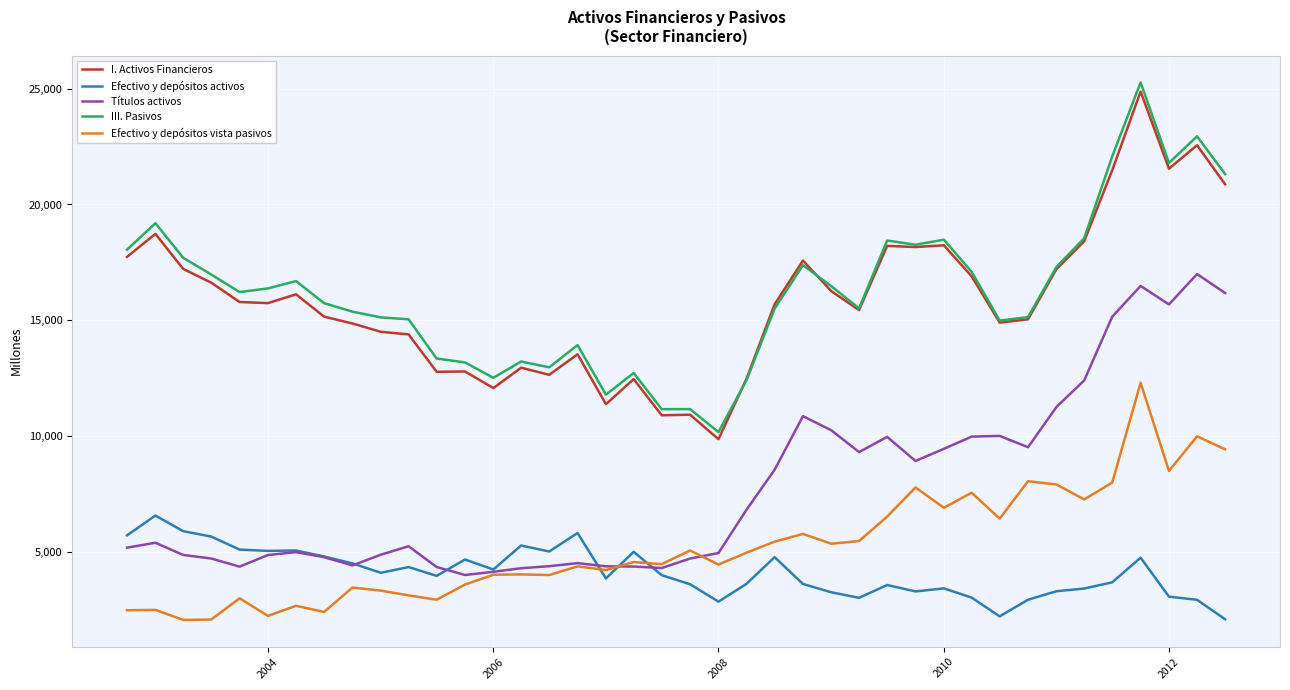

True or false: Efectivo y depósitos activos and III. Pasivos cross at least once.

False